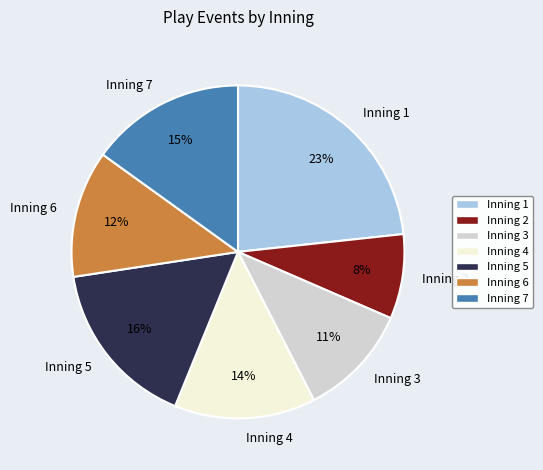

Is there a majority slice in this chart?

No